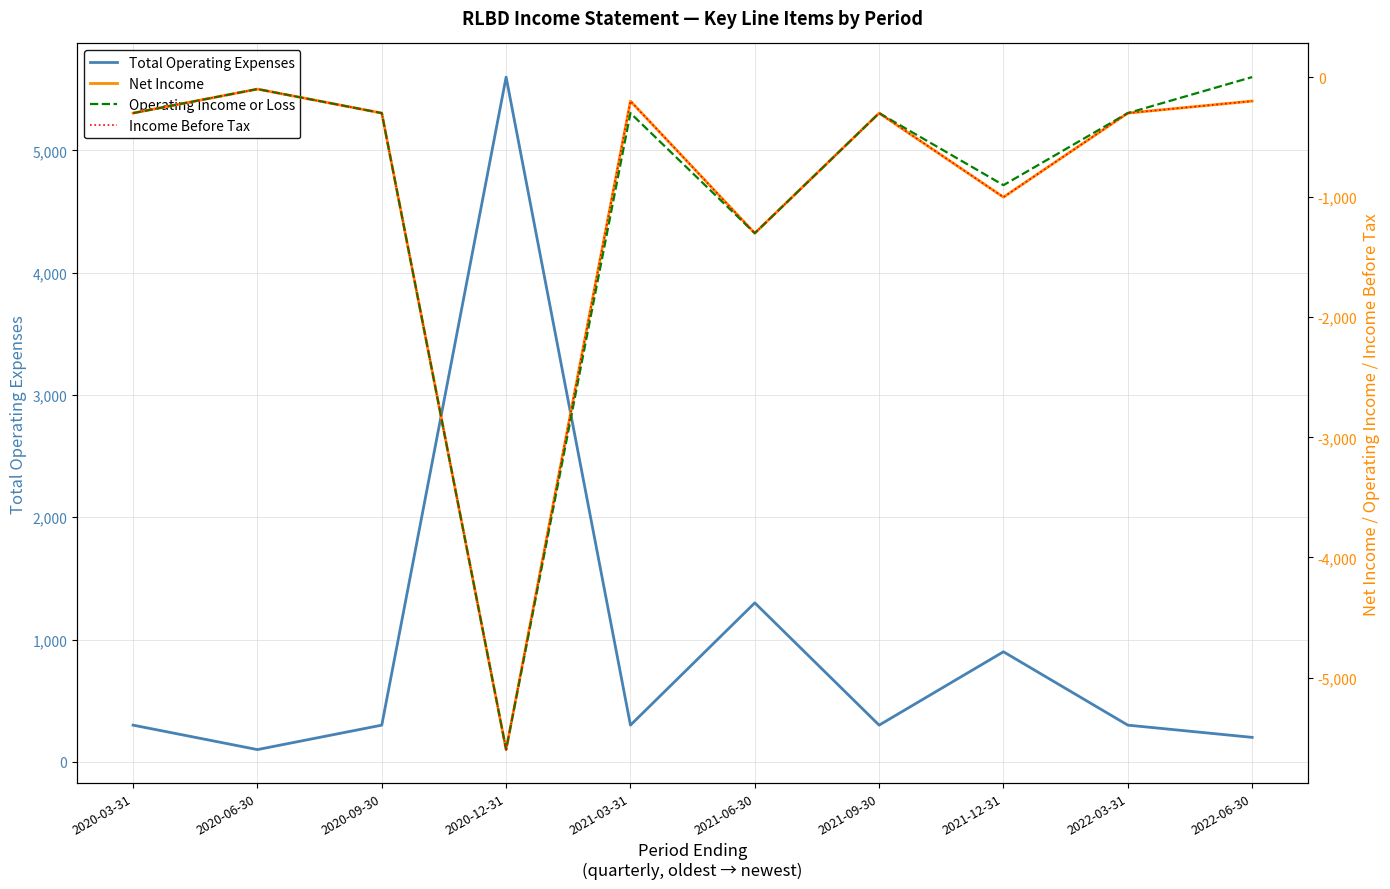

True or false: Income Before Tax has a value of -503 at 2021-12-31.

False